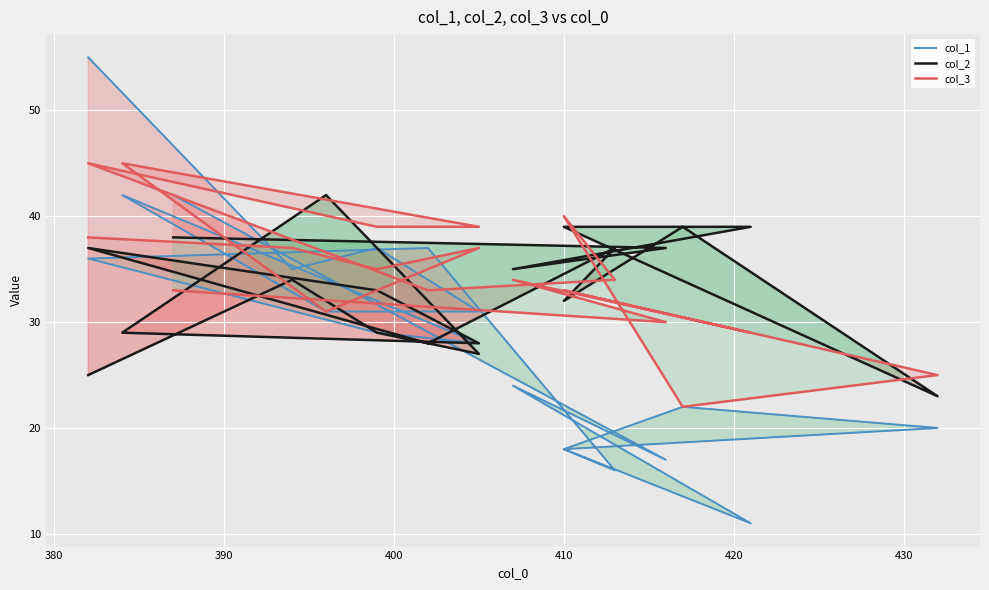

Which series has the largest total across all categories?

col_3